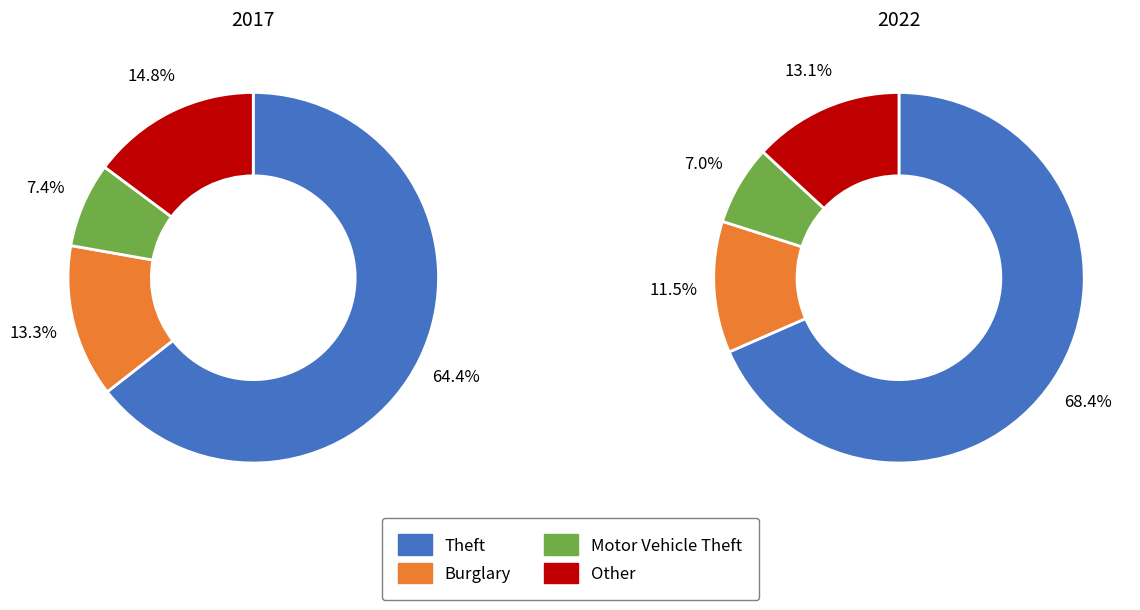

To the nearest percent, what is the difference between the 6 and 4 slice percentages?

4%